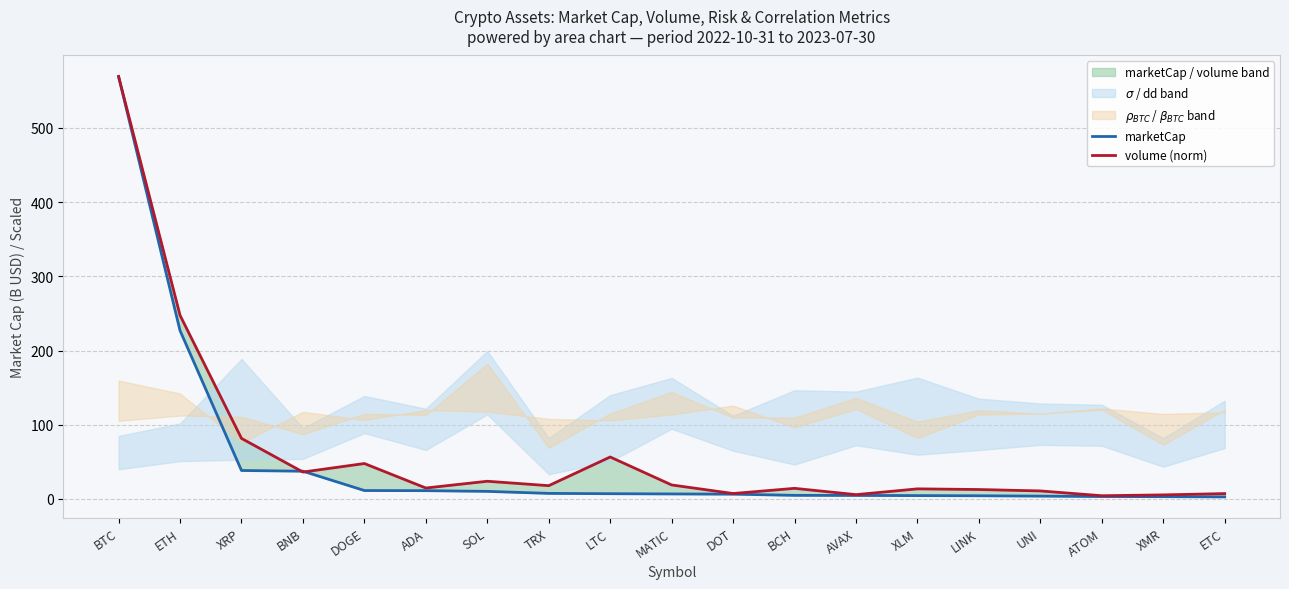

The value of volume (norm) at AVAX is 7.6. True or false?

False